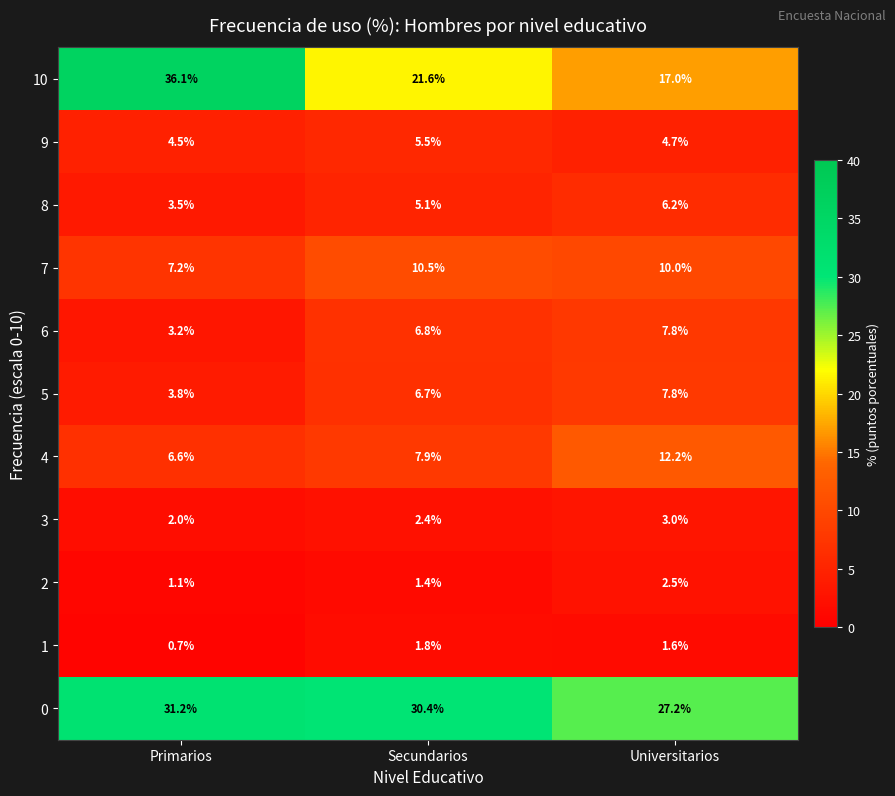

List the labels in order of 8 value, largest first.

Universitarios, Secundarios, Primarios